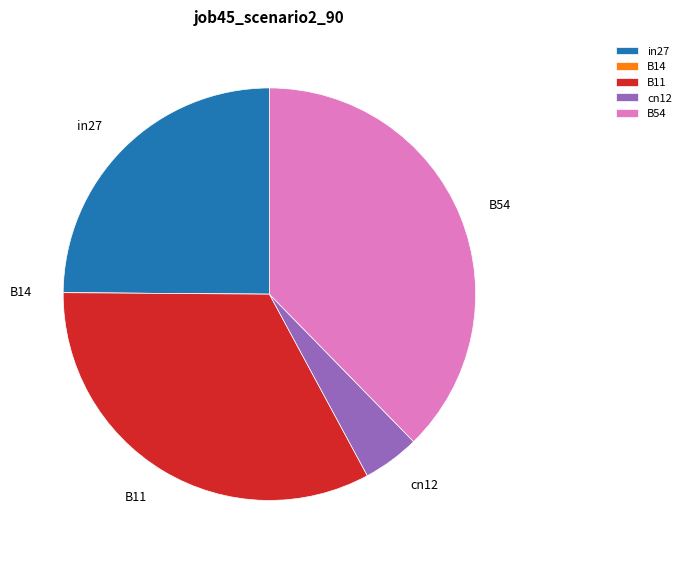

Which category has the biggest portion of the pie?

B54